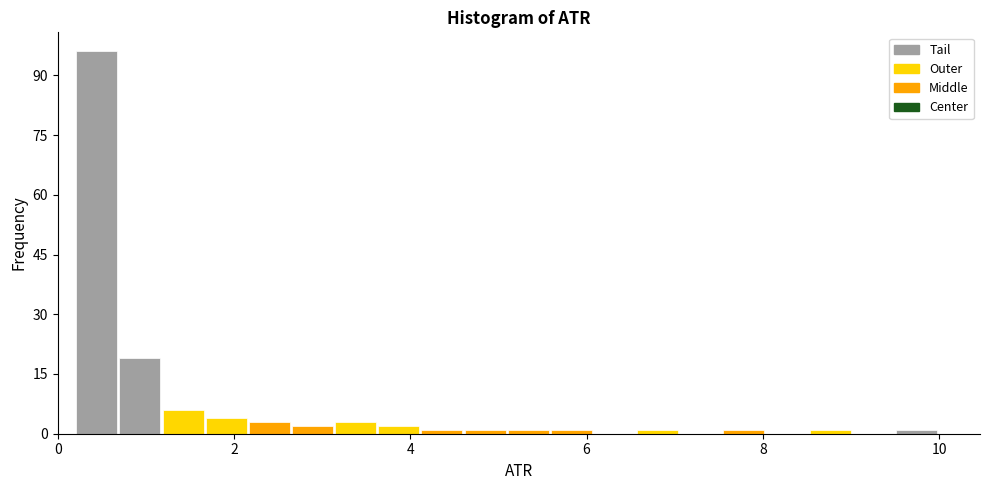

Read against the x-axis, roughly where is the centre of the tallest bar?

0.4